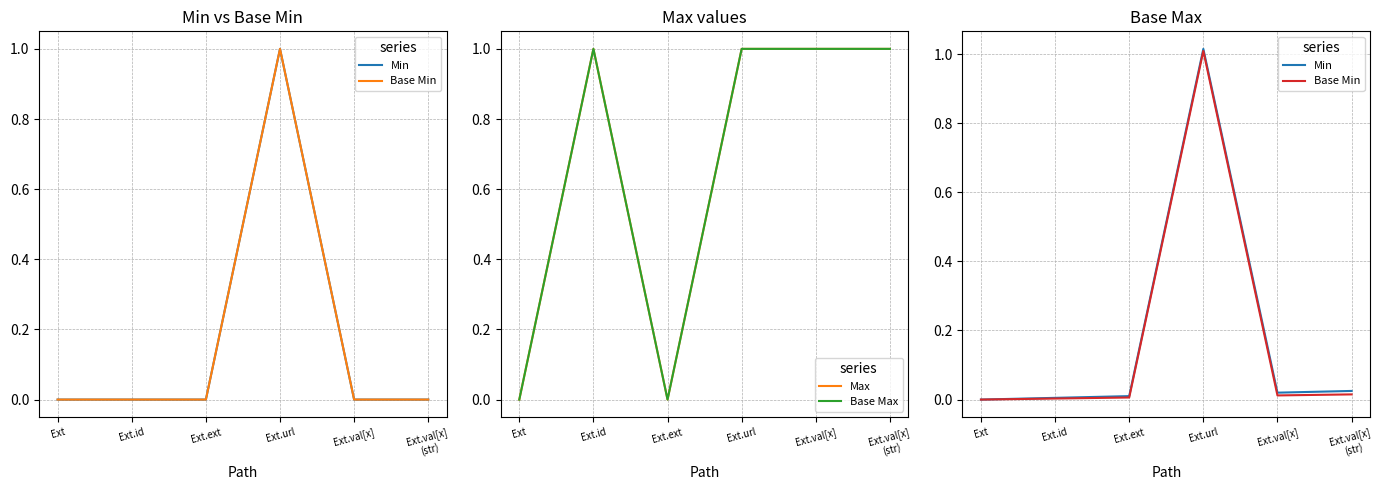

Which category has the highest value in the Max series?

Ext.id